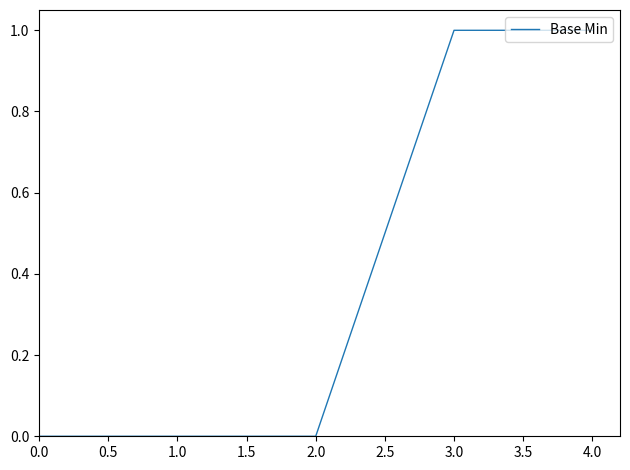

True or false: the data shows 0 at 2.0.

True